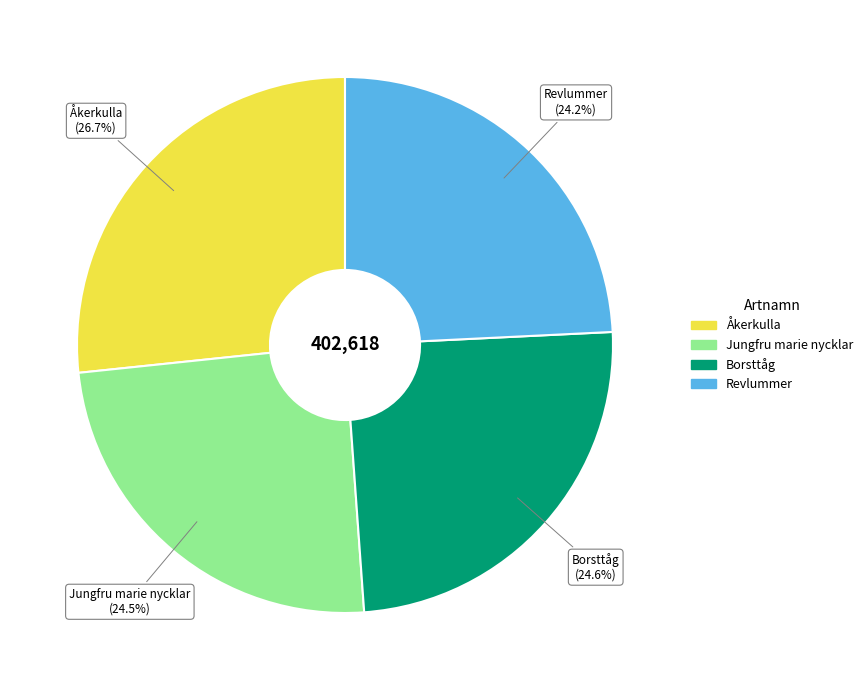

What percentage is NOT represented by Åkerkulla?

73.3%